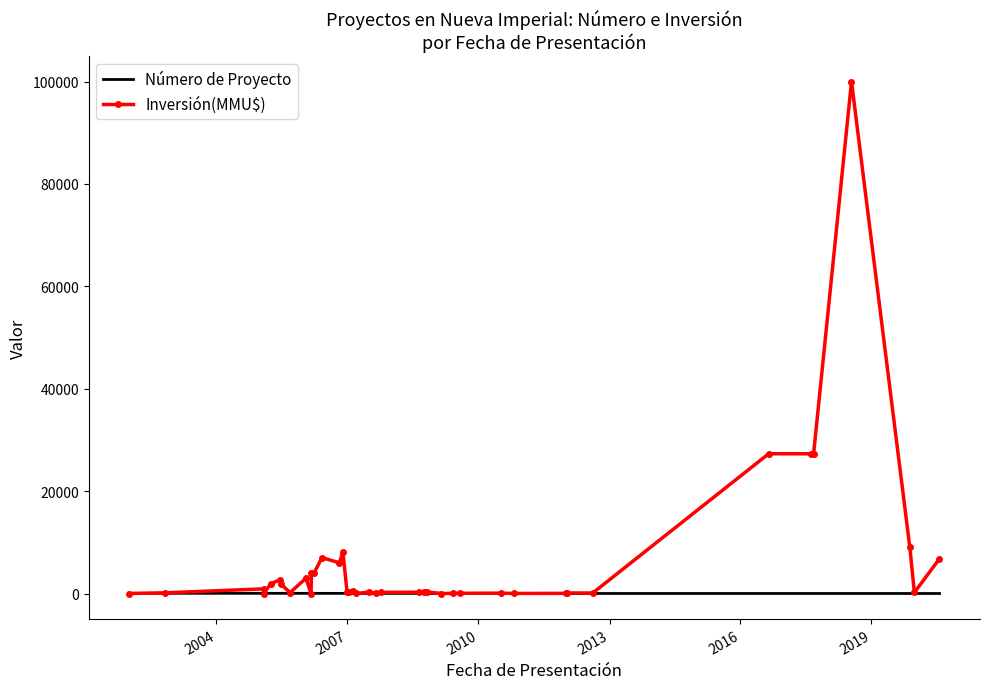

At how many categories does at least one series exceed 74108?

1